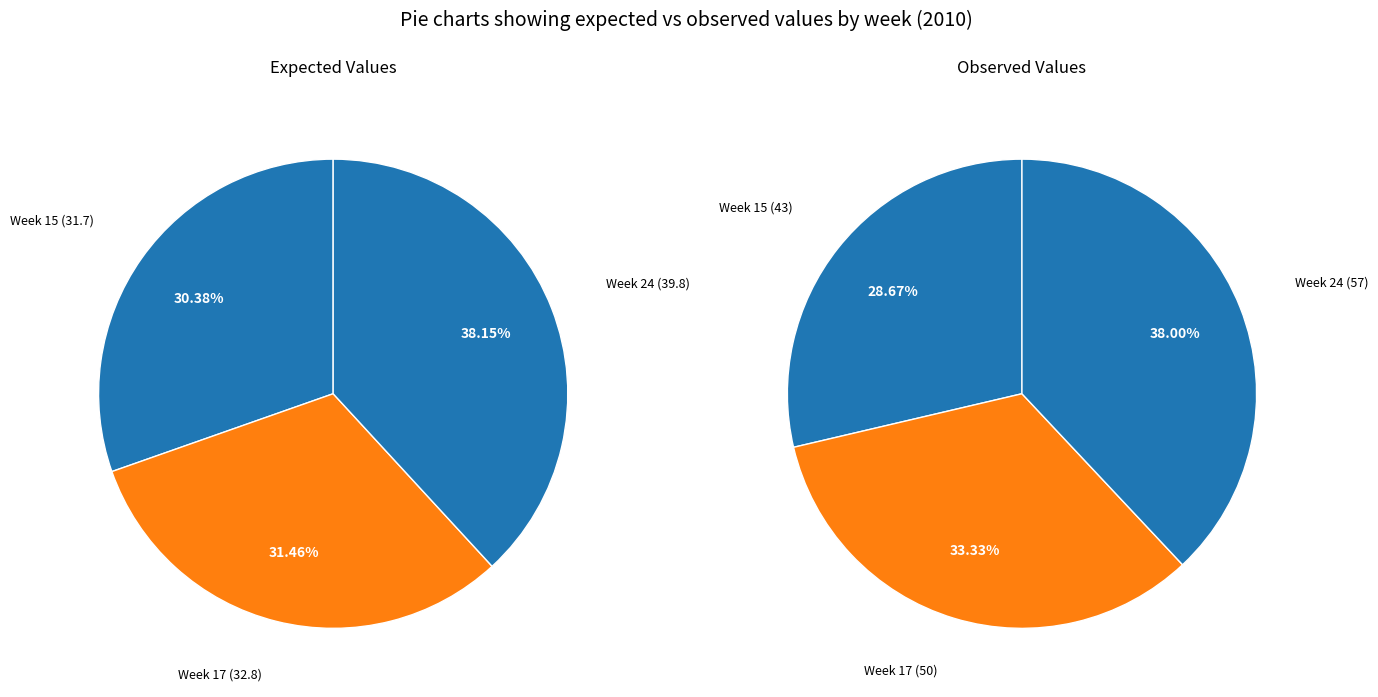

How many slices are in this pie chart?

3